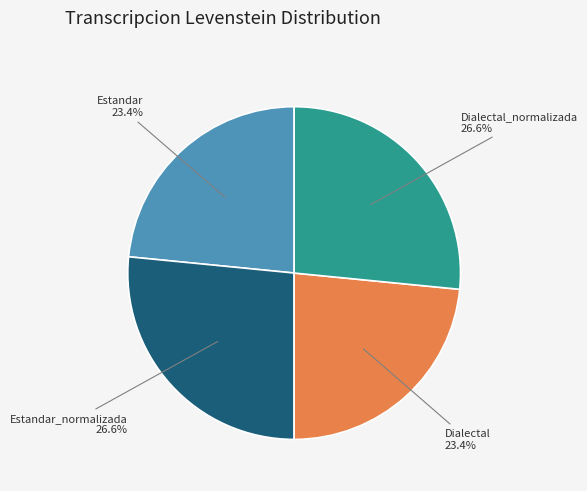

Between Estandar and Dialectal_normalizada, which is larger?

Dialectal_normalizada